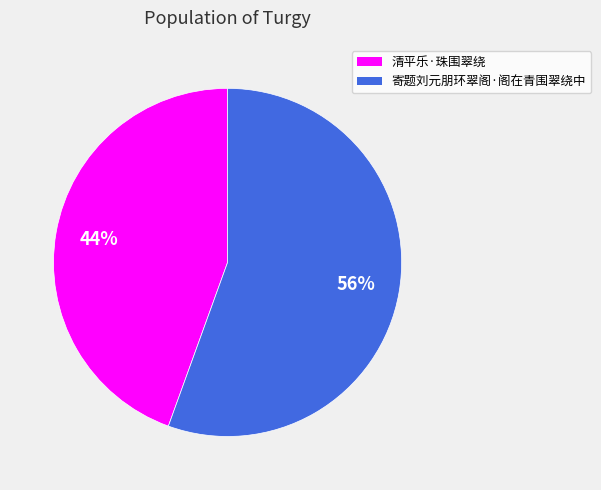

Combined, do 寄题刘元朋环翠阁·阁在青围翠绕中 and 清平乐·珠围翠绕 account for over 50%?

Yes